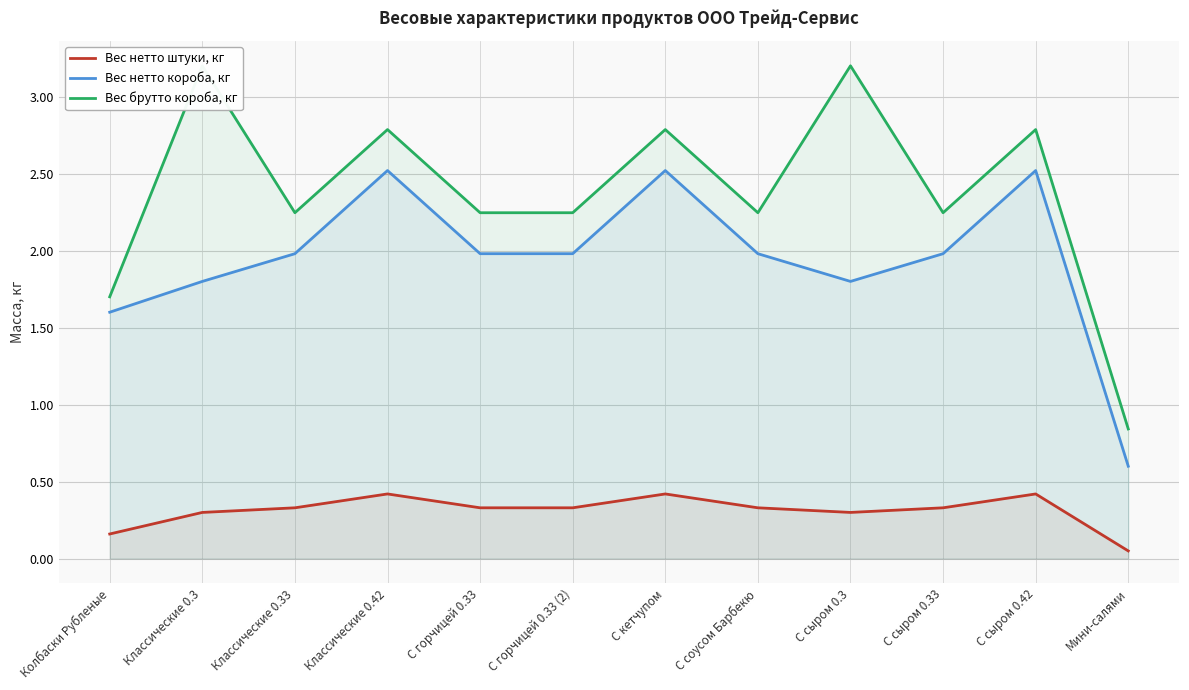

Which series has the widest spread of values?

Вес брутто короба, кг